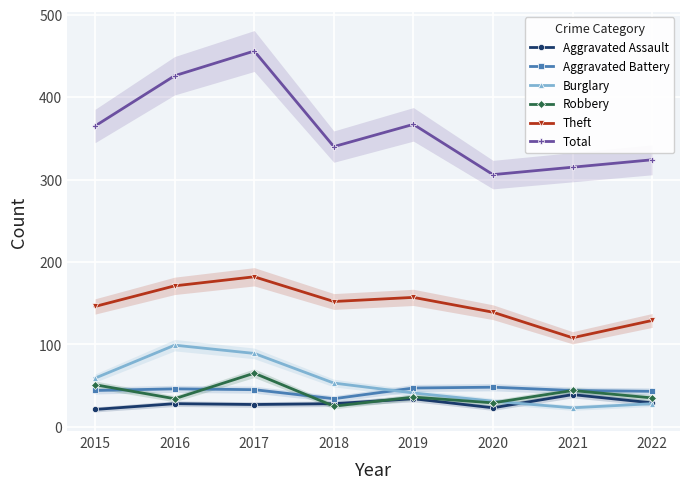

Reading left to right, extract all data points from this chart.

Aggravated Assault: 21	28	27	28	34	23	39	29
Aggravated Battery: 44	46	45	34	47	48	44	43
Burglary: 59	99	89	53	41	31	23	28
Robbery: 51	34	65	25	36	29	44	35
Theft: 146	171	182	152	157	139	108	129
Total: 365	426	456	340	367	306	315	324